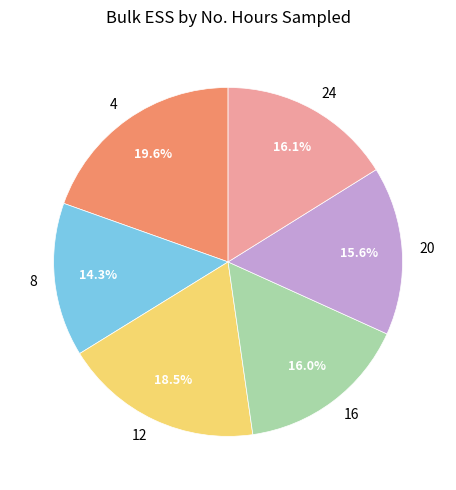

Which has a higher value, 8 or 24?

24